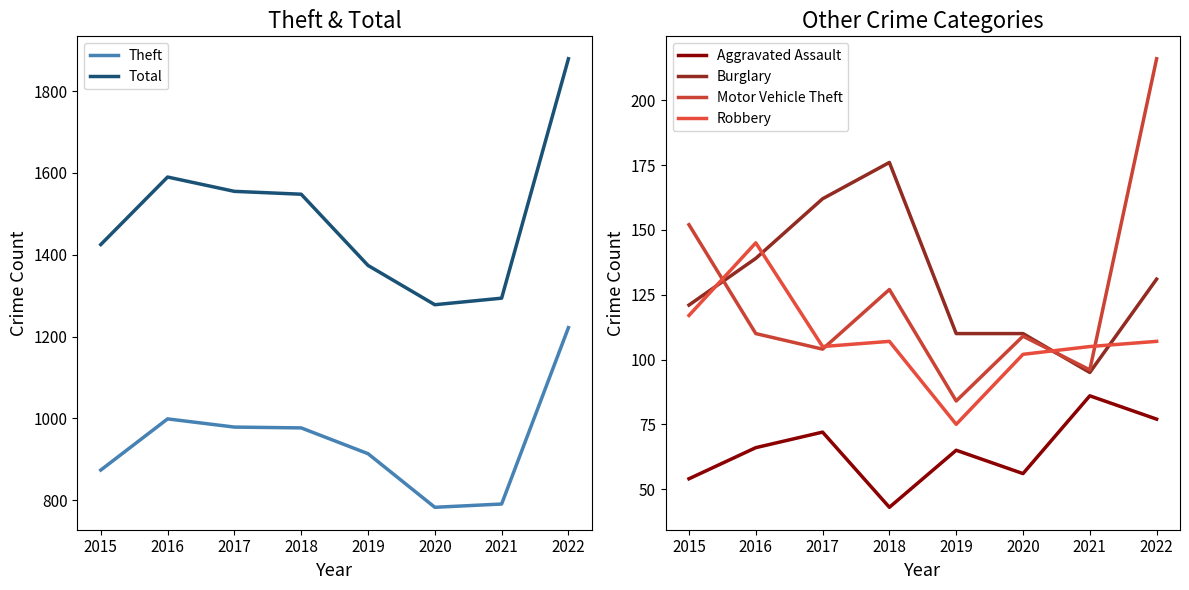

Which category has the lowest value in the Burglary series?

2021